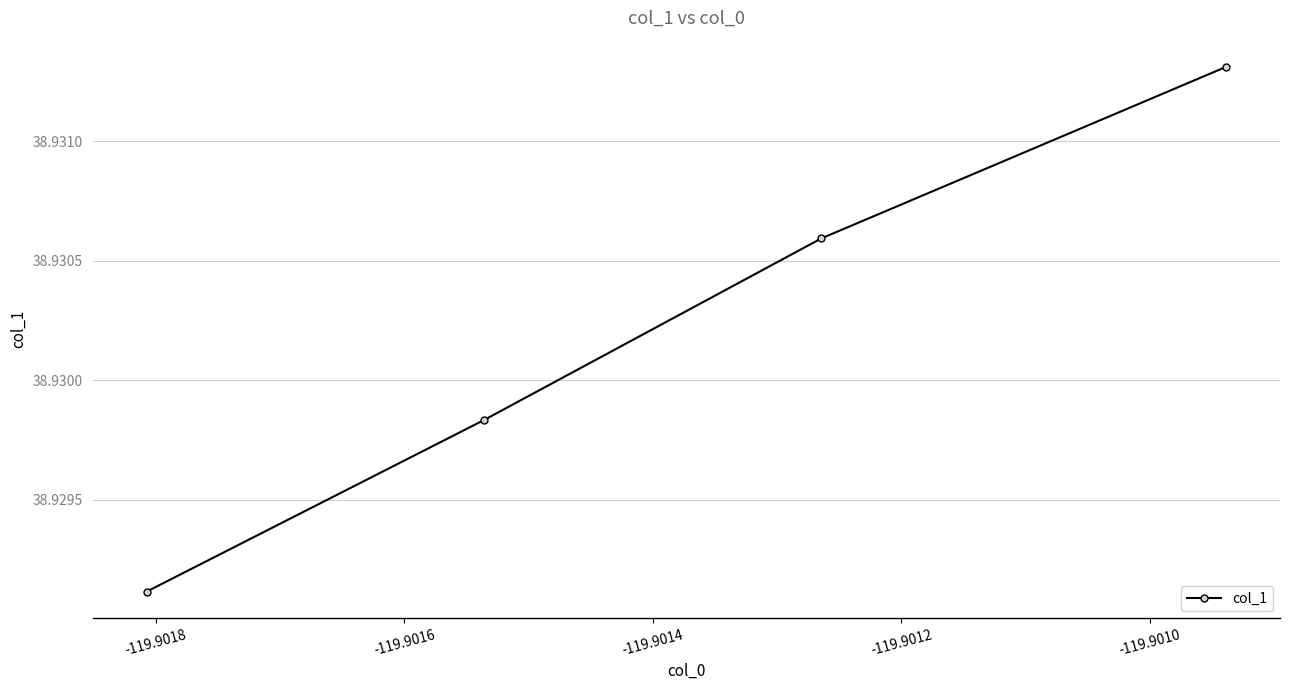

True or false: the data has more than 0 interior local peaks.

False